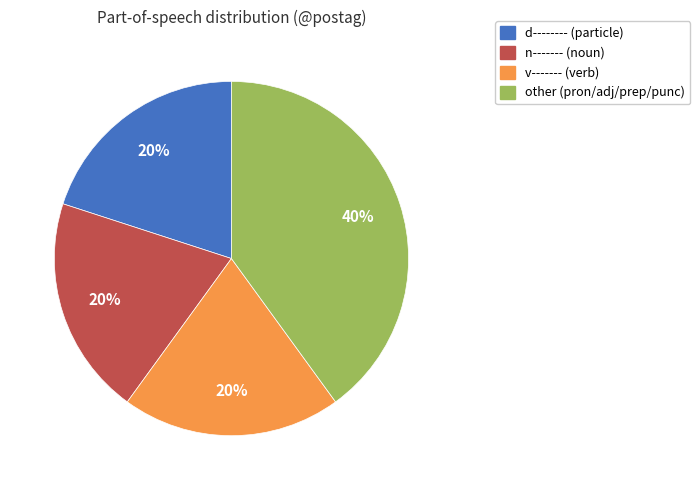

Which slice is the largest?

other